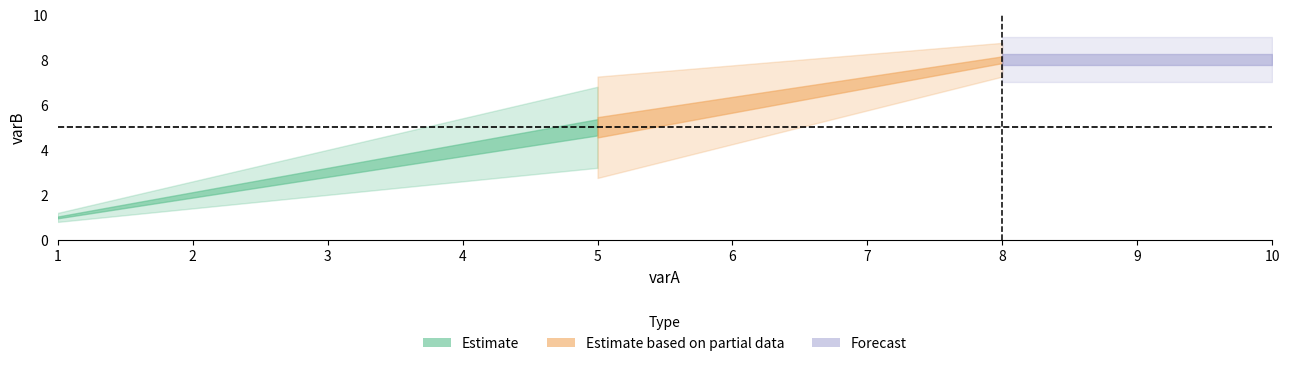

Where is the data nearest to the value 4?

4